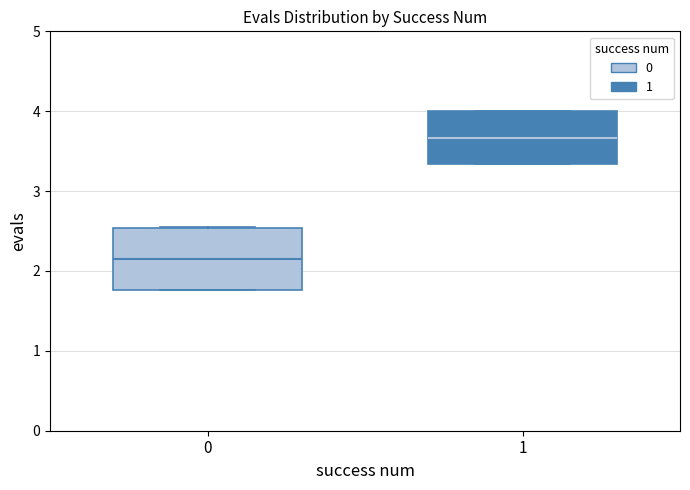

Which box's median line is the highest?

1